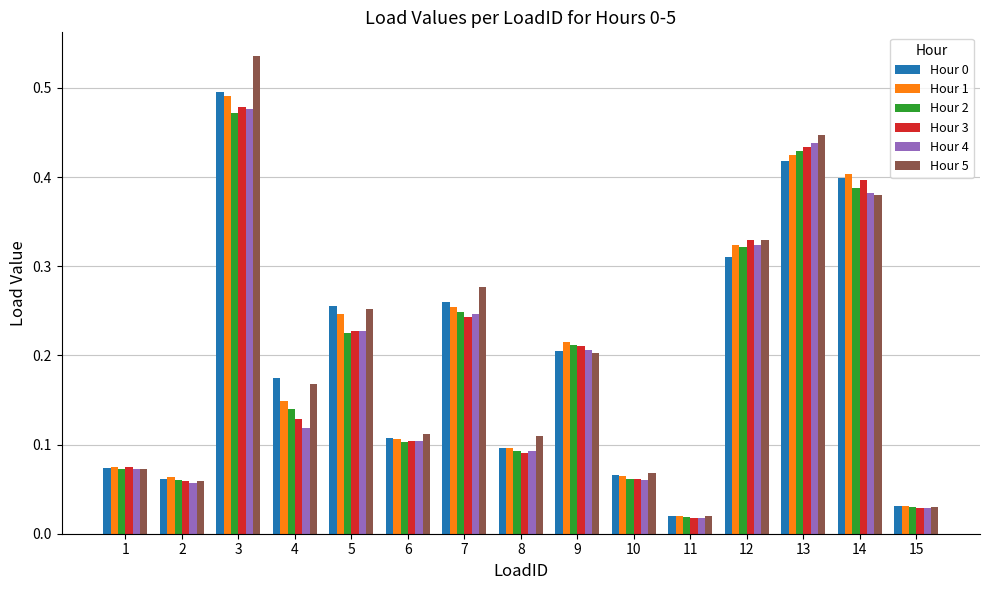

The value of Hour 3 at 3 is 0.7. True or false?

False